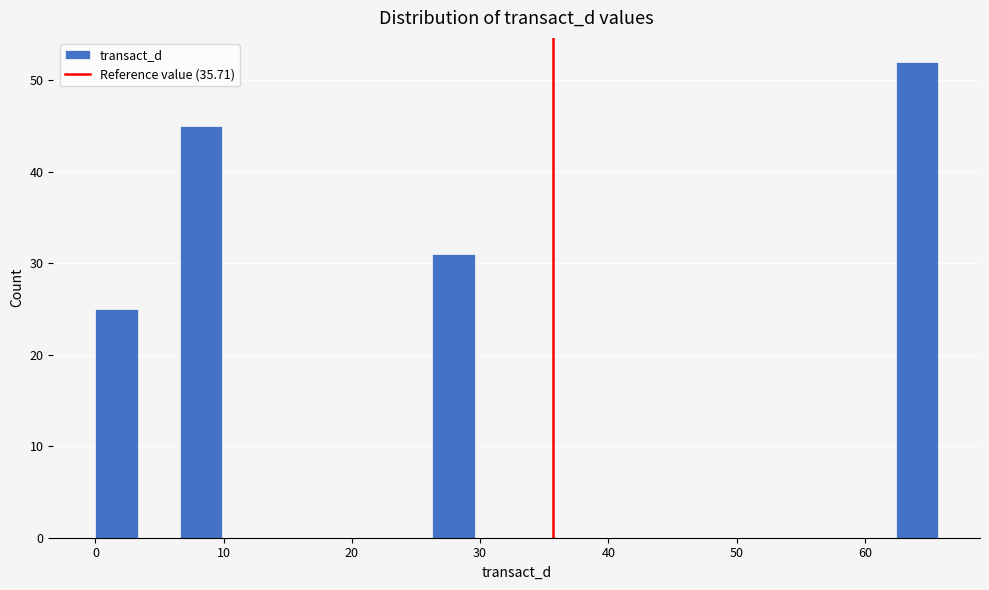

Around what value on the x-axis is the tallest bar? Give the approximate position of its centre, as read against the axis.

64